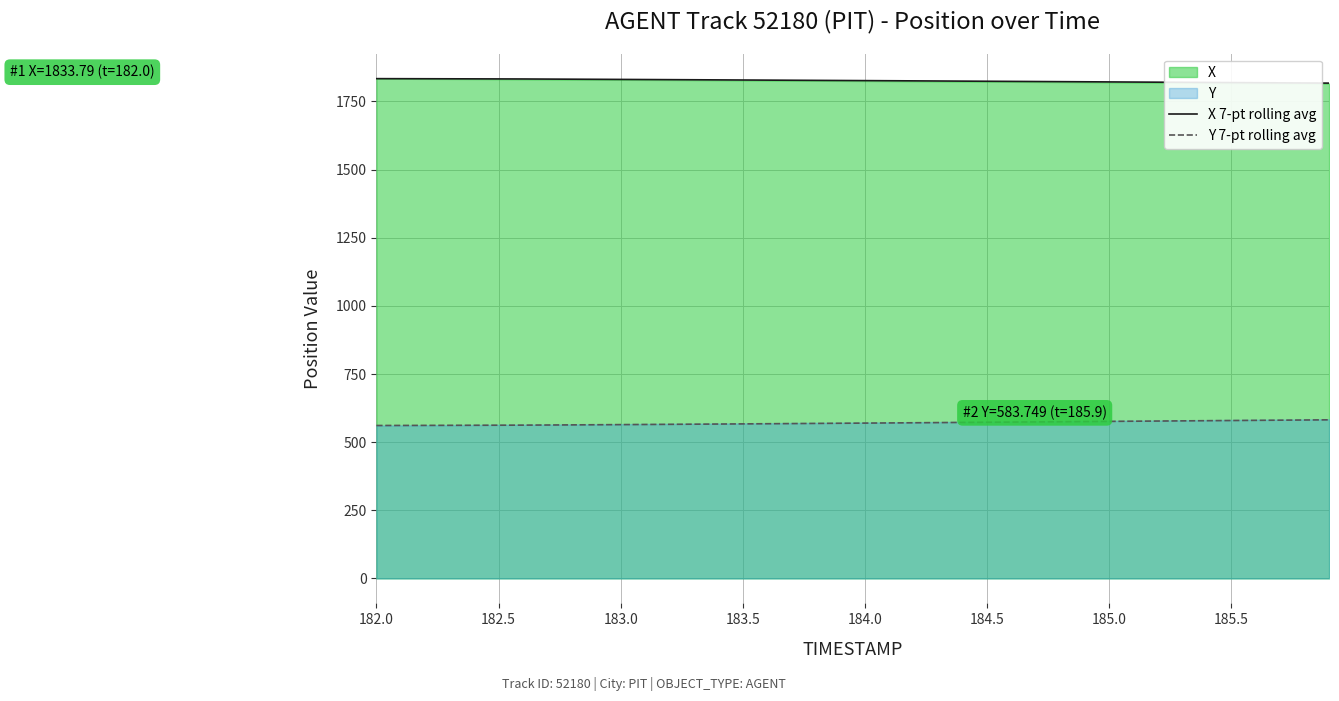

Read the Y 7-pt rolling avg value at 183.0.

564.3